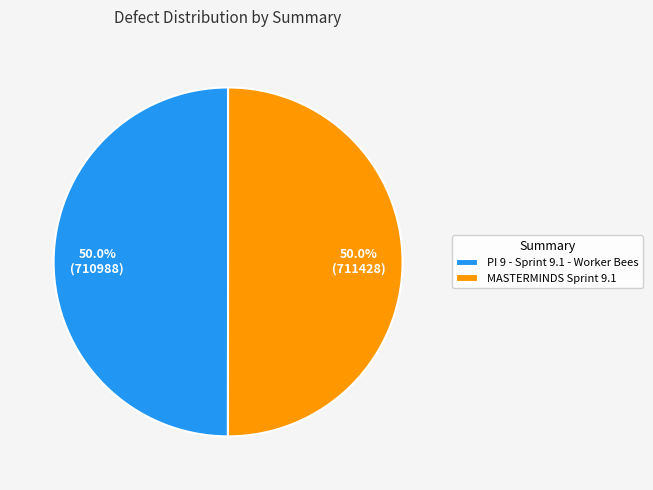

What percentage do PI 9 - Sprint 9.1 - Worker Bees and MASTERMINDS Sprint 9.1 together represent?

100.0%